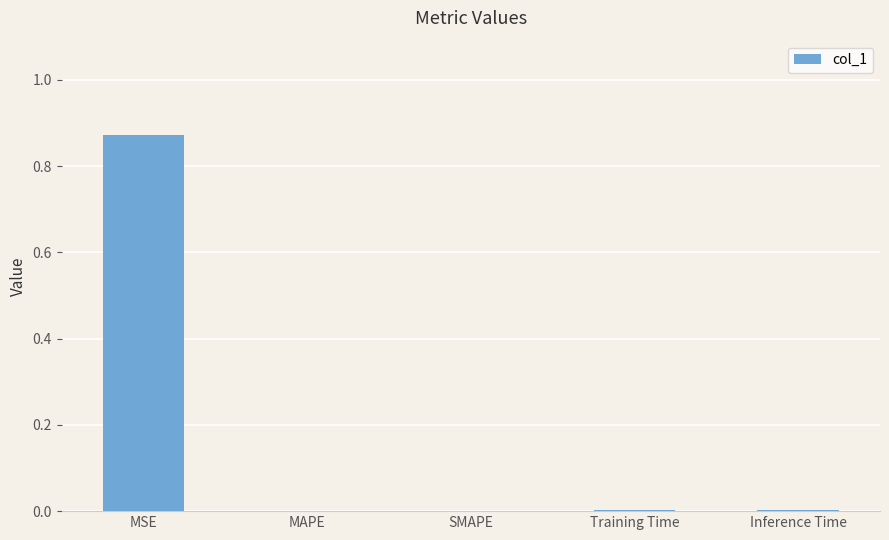

Is it true that the value at MAPE is 0.0?

True